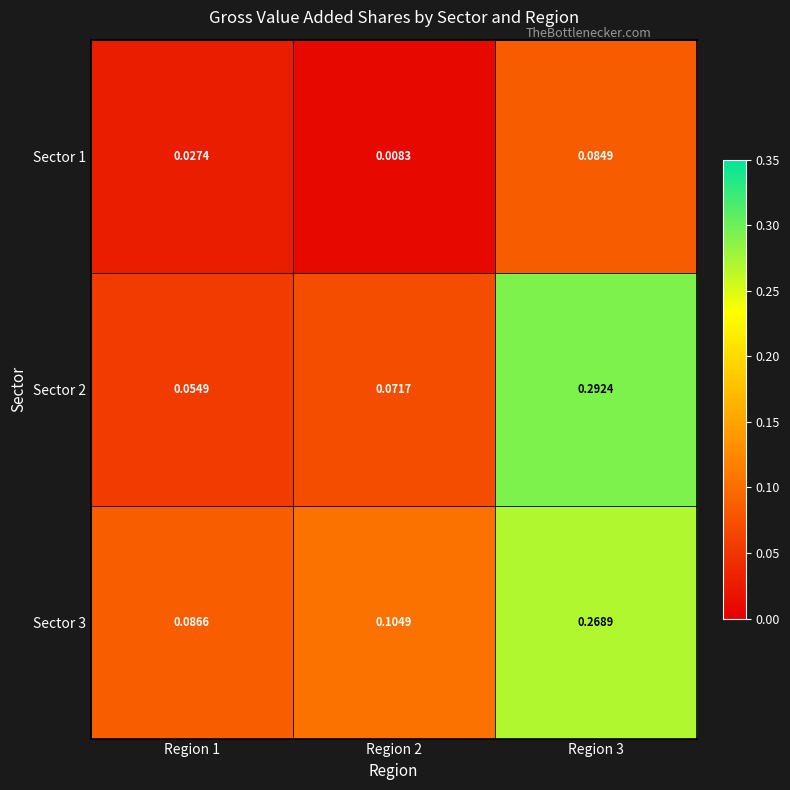

Between Region 1 and Region 3, which series saw the biggest shift?

Sector 2